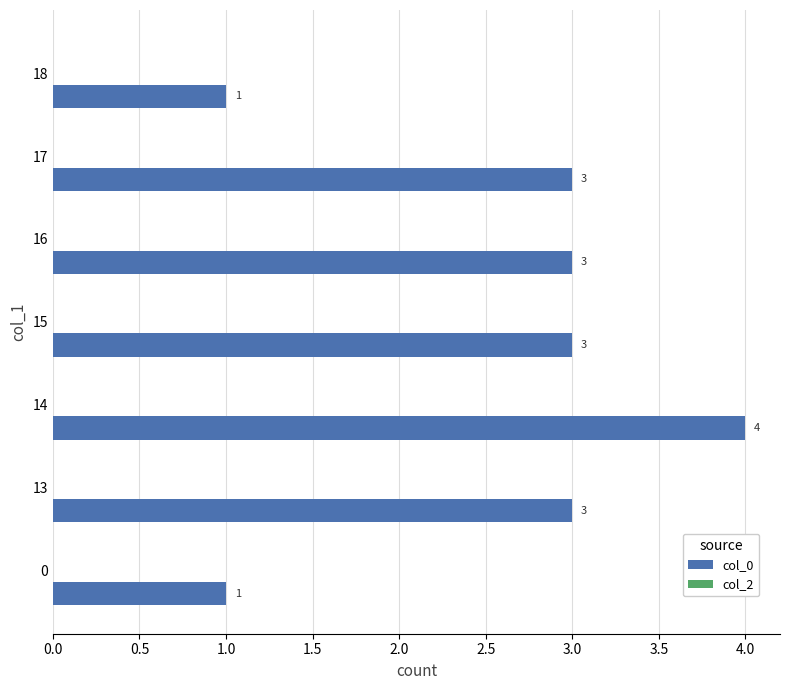

What is the sum of all values?

18